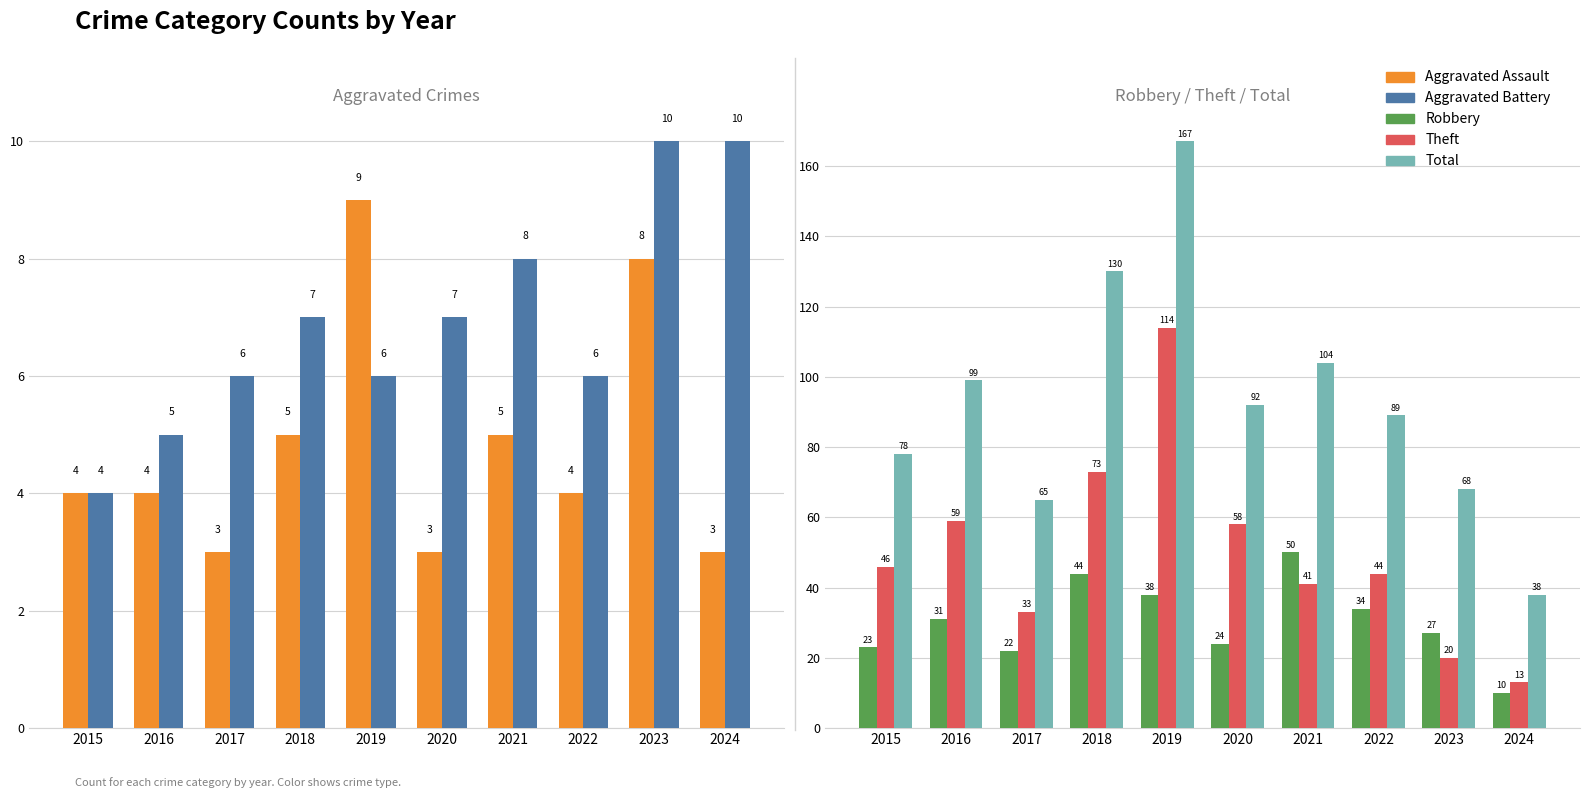

Is the value of Theft at 2016 greater than the value of Aggravated Assault at 2017?

Yes